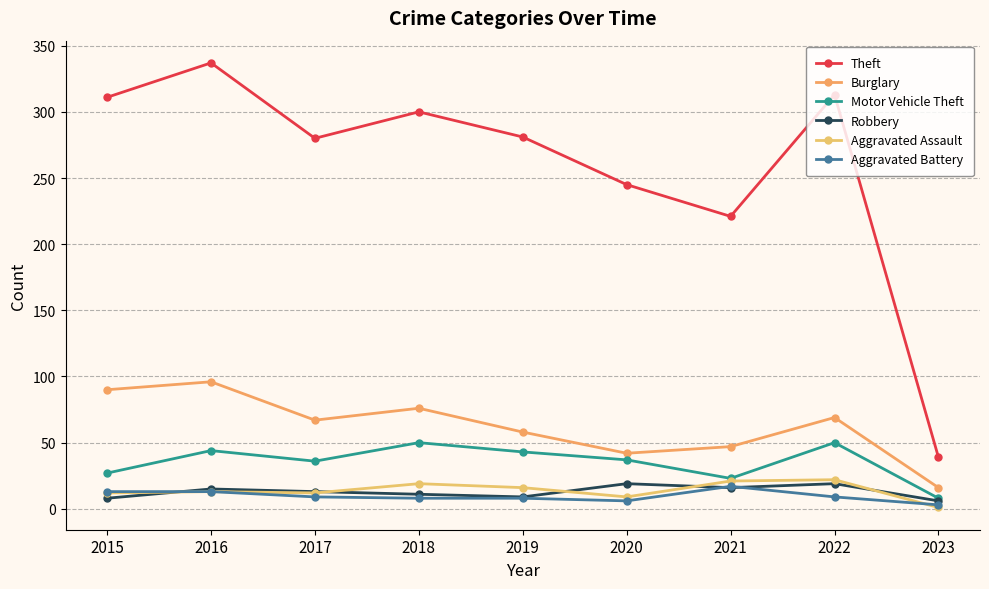

Is the value of Robbery at 2016 greater than the value of Aggravated Battery at 2018?

Yes